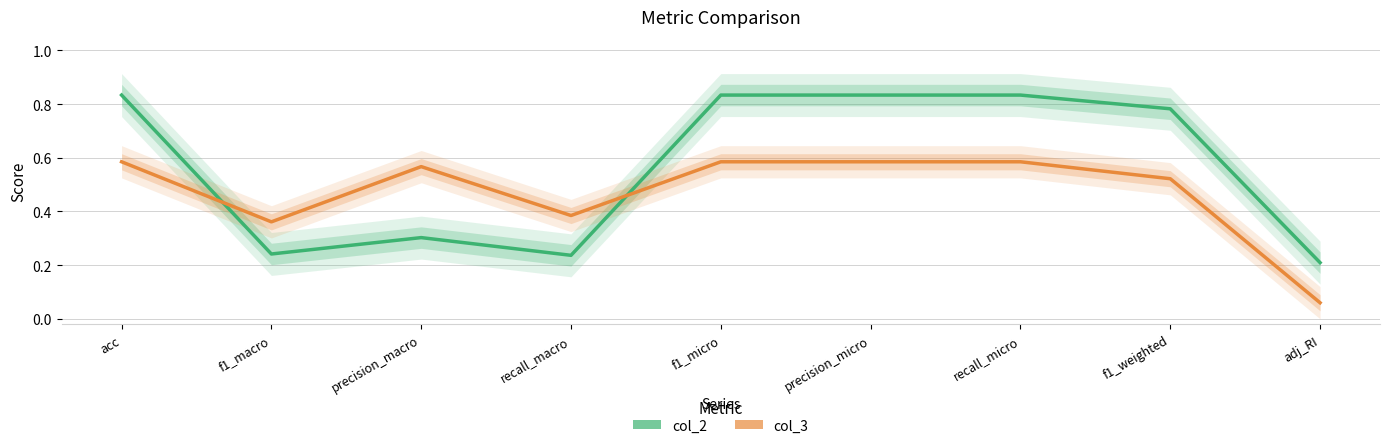

The col_2 series shows 0.8 at precision_micro. True or false?

True